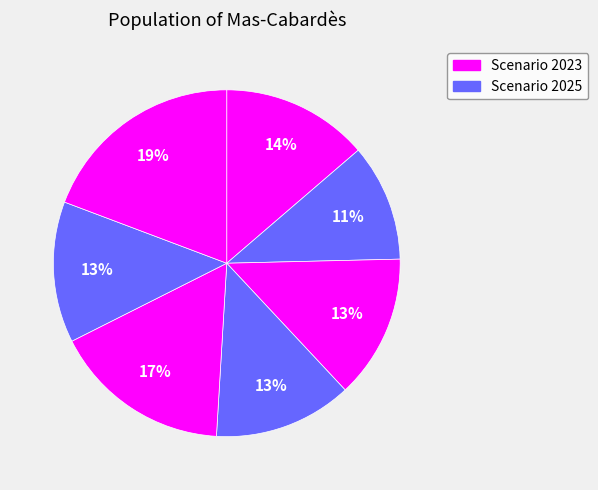

Count the number of slices in the pie.

7